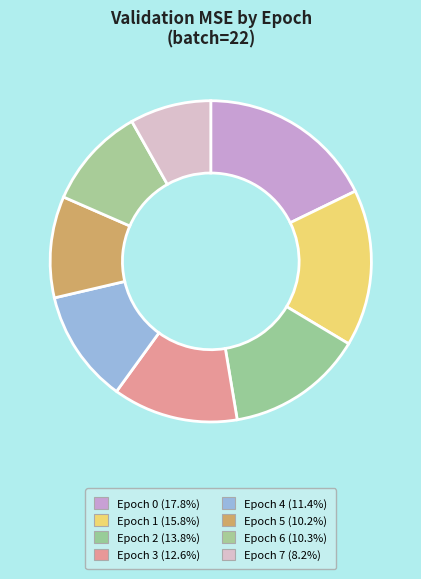

Count the number of slices in the pie.

8